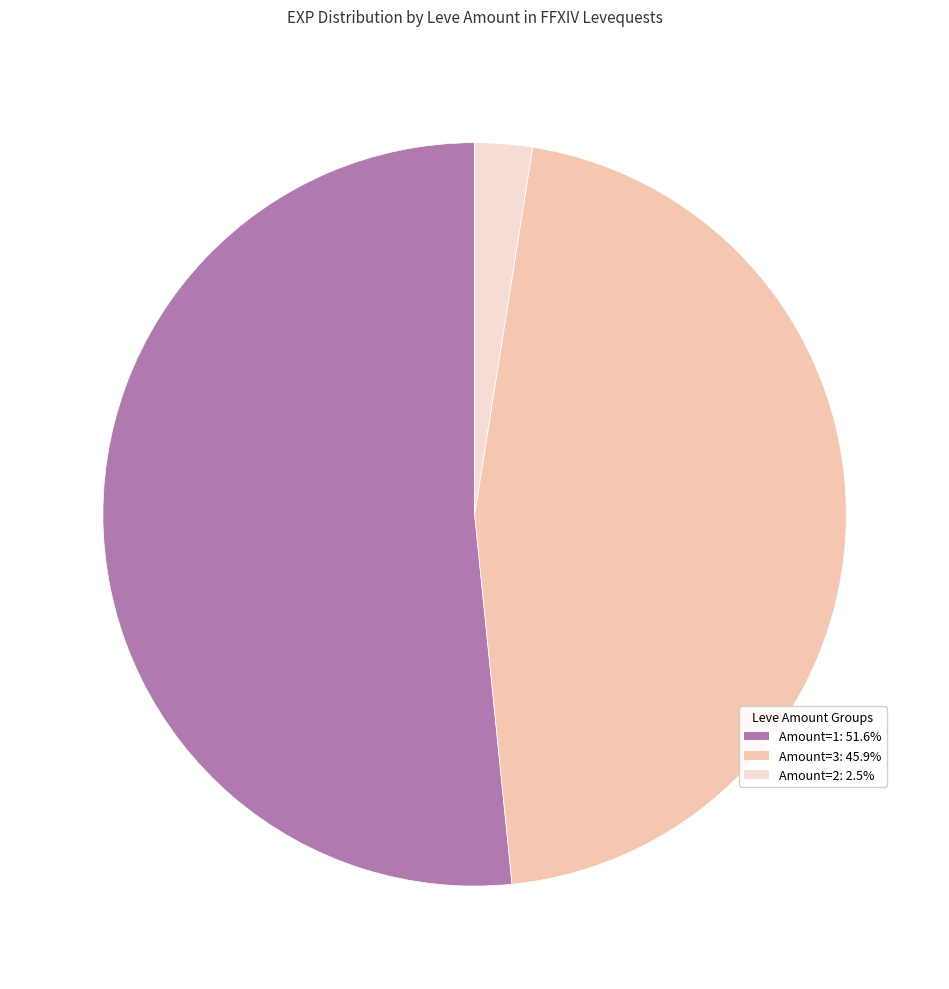

How many segments does this pie chart have?

3